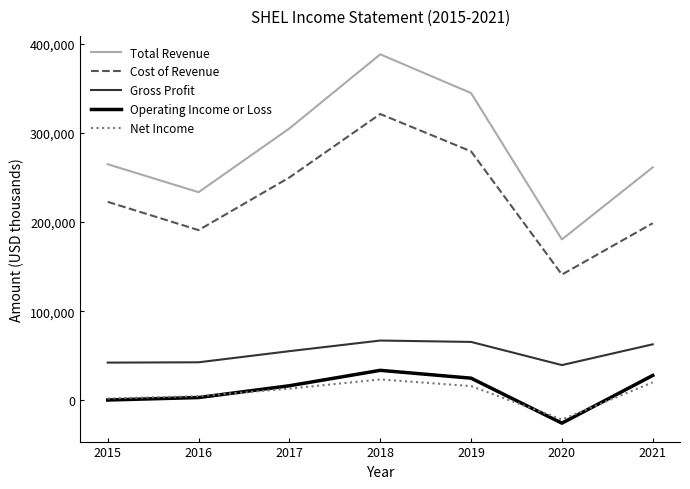

The Gross Profit series shows 39449 at 2020. True or false?

True